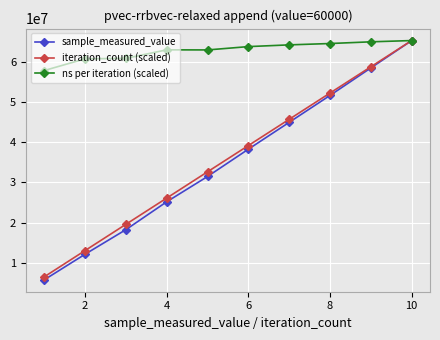

What is the smallest value displayed?

5786753.0